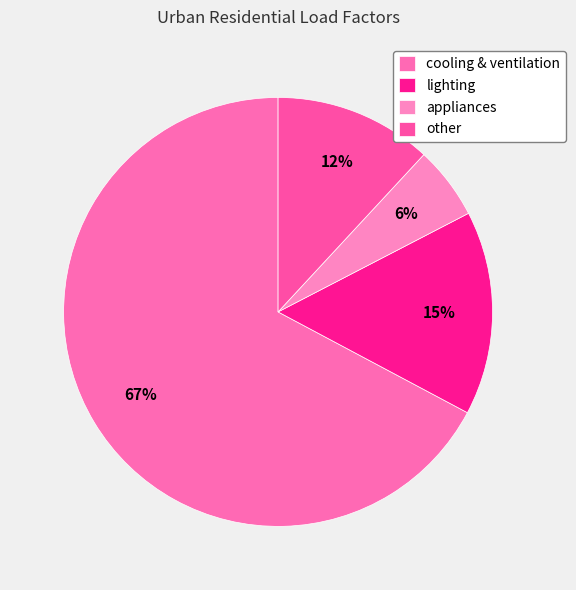

Between cooling & ventilation and lighting, which is larger?

cooling & ventilation